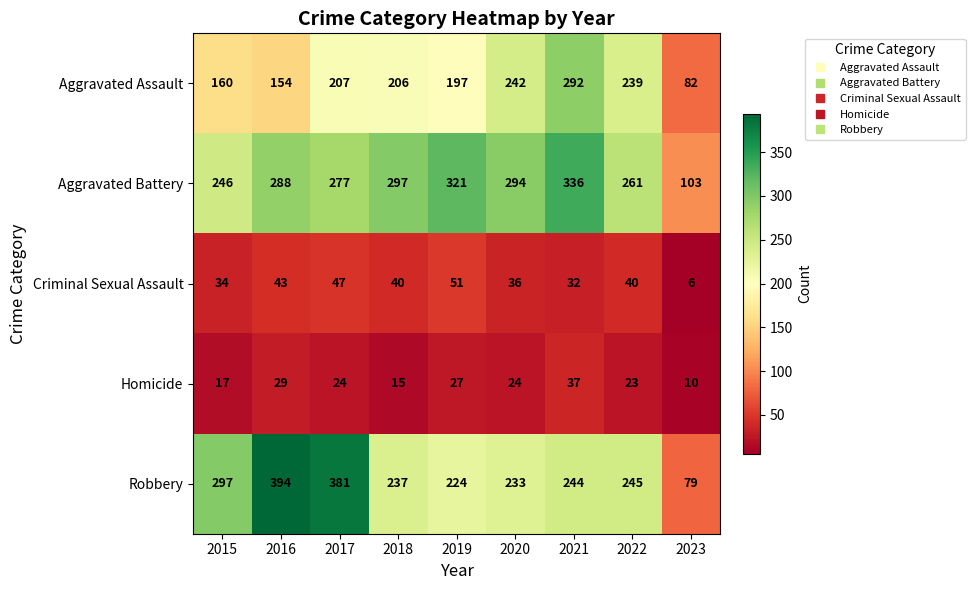

What is the difference between the Criminal Sexual Assault values at 2023 and 2022?

34